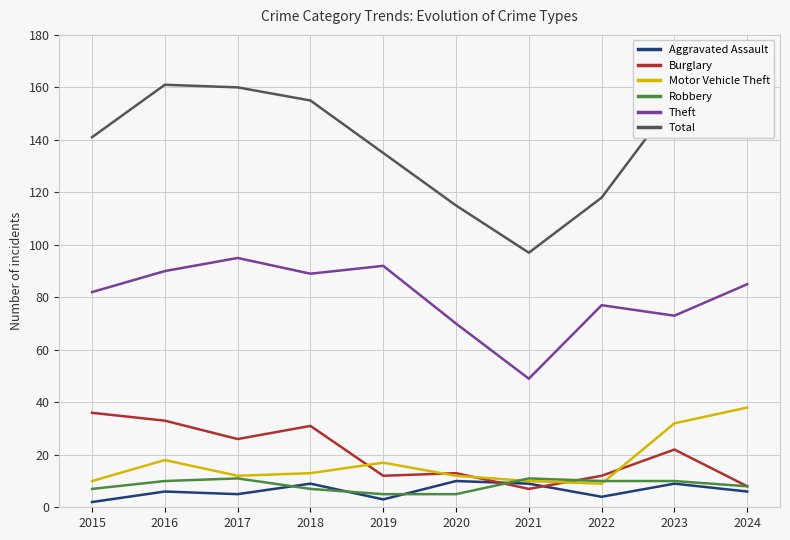

What is the sum of the Aggravated Assault values at 2017 and 2024?

11